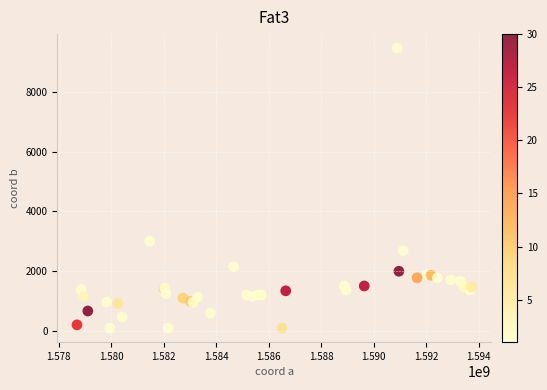

What Y value in the scatter plot is closest to 4777?

3000